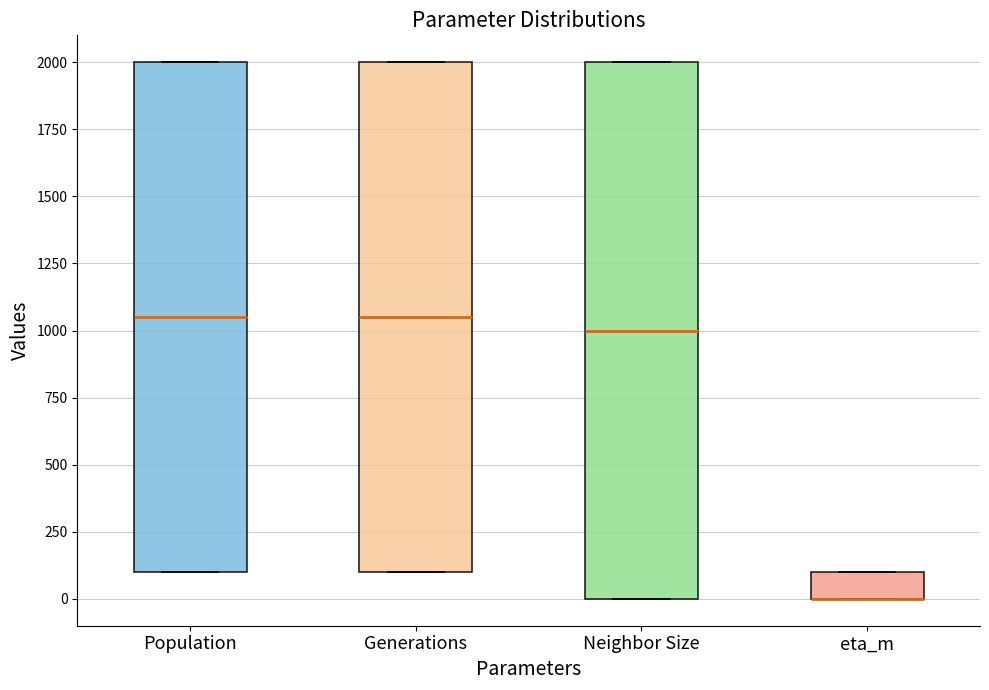

Reading left to right, read every box against the y-axis: the position of its median line, the range the box covers, and the ends of its whiskers. The values are not printed on the chart, so give them approximately, as read against the axis.

Population: median 1050, box 100 to 2000, whiskers 100 to 2000
Generations: median 1050, box 100 to 2000, whiskers 100 to 2000
Neighbor Size: median 1000, box 0 to 2000, whiskers 0 to 2000
eta_m: median 0 (drawn on the box's lower edge), box 0 to 100, whiskers 0 to 100